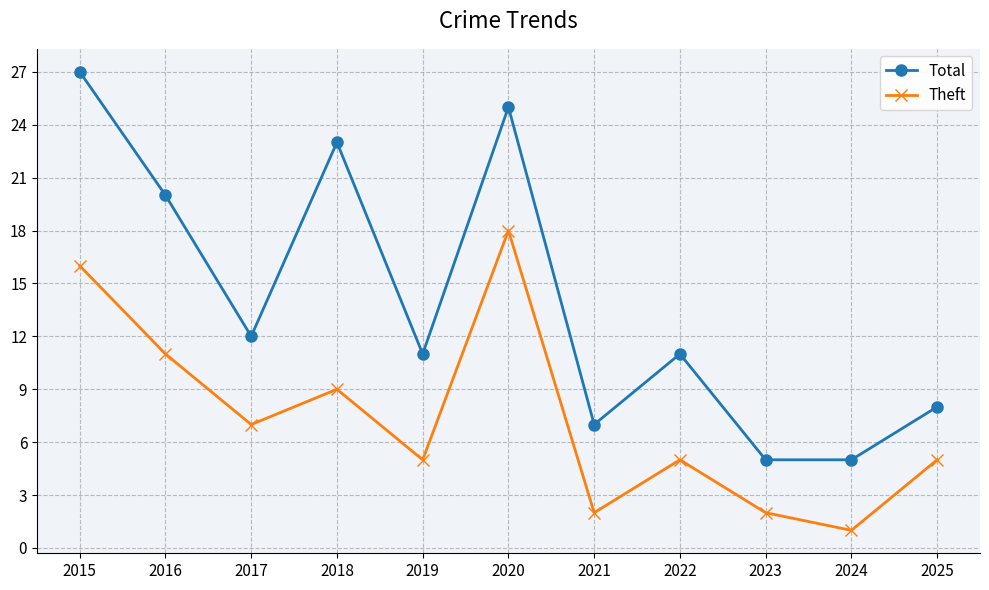

Reading left to right, transcribe all the data shown in this chart.

Total: 2015=27	2016=20	2017=12	2018=23	2019=11	2020=25	2021=7	2022=11	2023=5	2024=5	2025=8
Theft: 2015=16	2016=11	2017=7	2018=9	2019=5	2020=18	2021=2	2022=5	2023=2	2024=1	2025=5